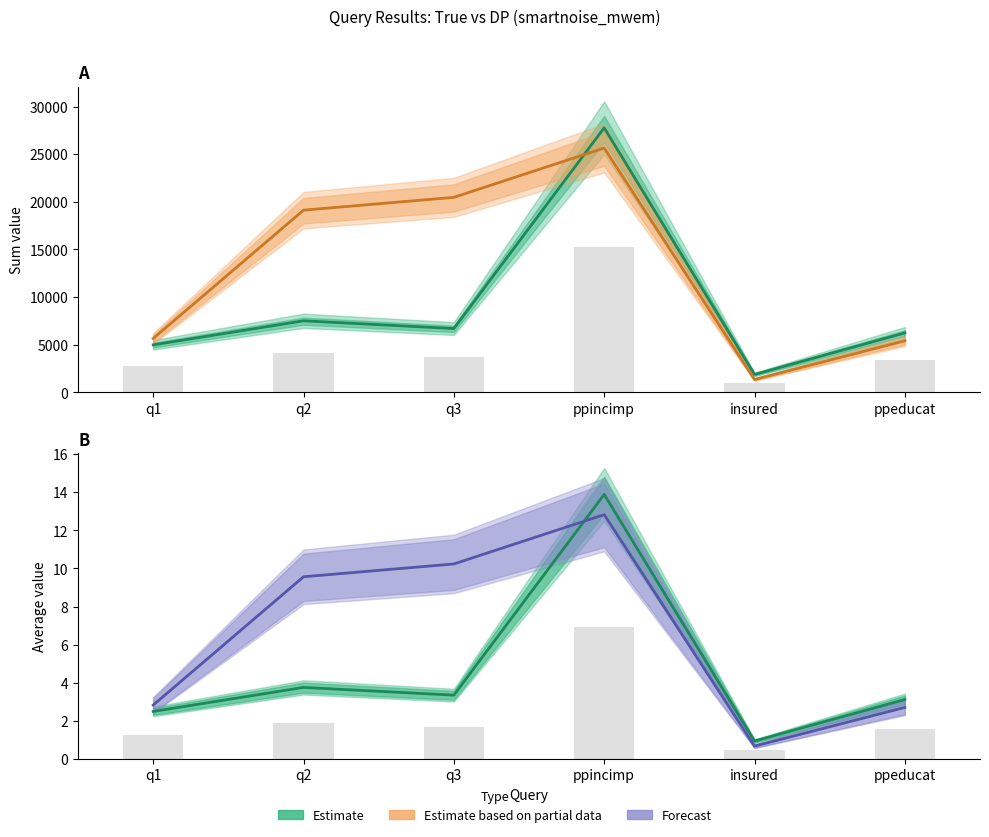

Read the Estimate (true) value at insured.

0.9